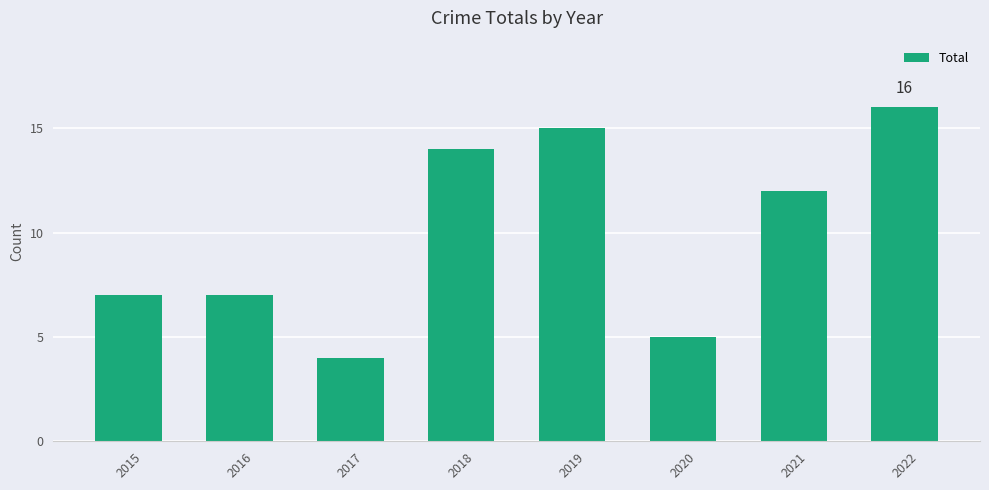

Approximately how many times larger is the value at 2020 compared to 2021?

0.4